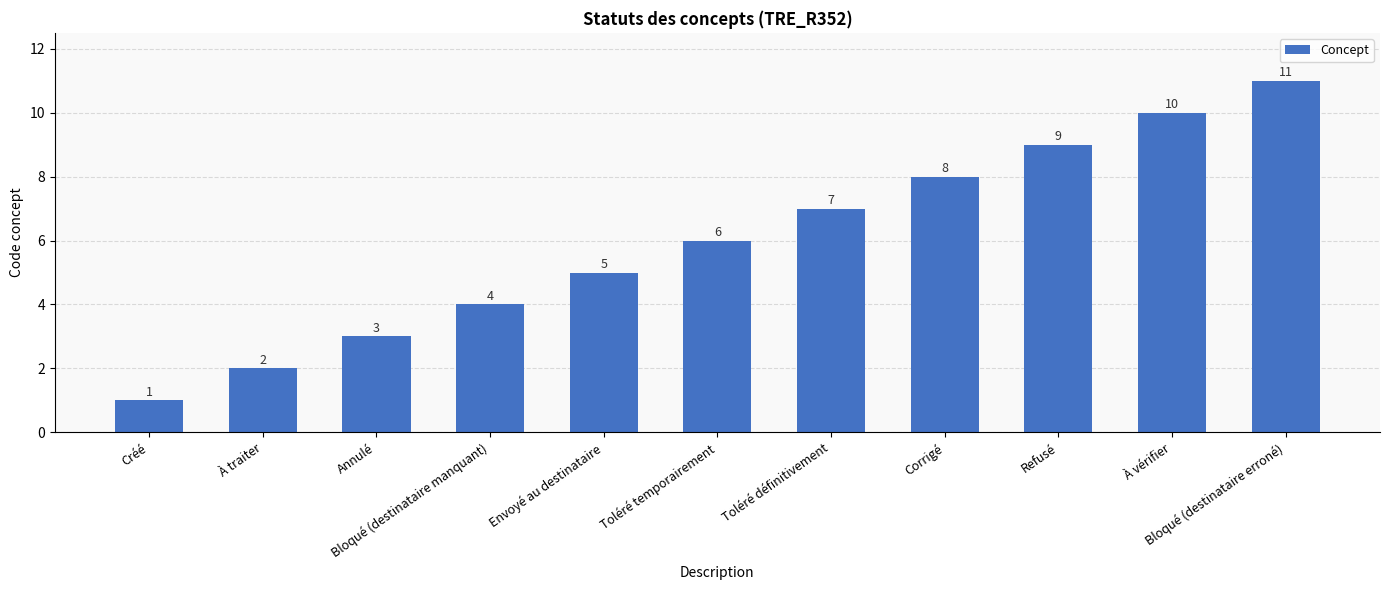

List the labels in order of value, smallest first.

Créé, À traiter, Annulé, Bloqué (destinataire manquant), Envoyé au destinataire, Toléré temporairement, Toléré définitivement, Corrigé, Refusé, À vérifier, Bloqué (destinataire erroné)